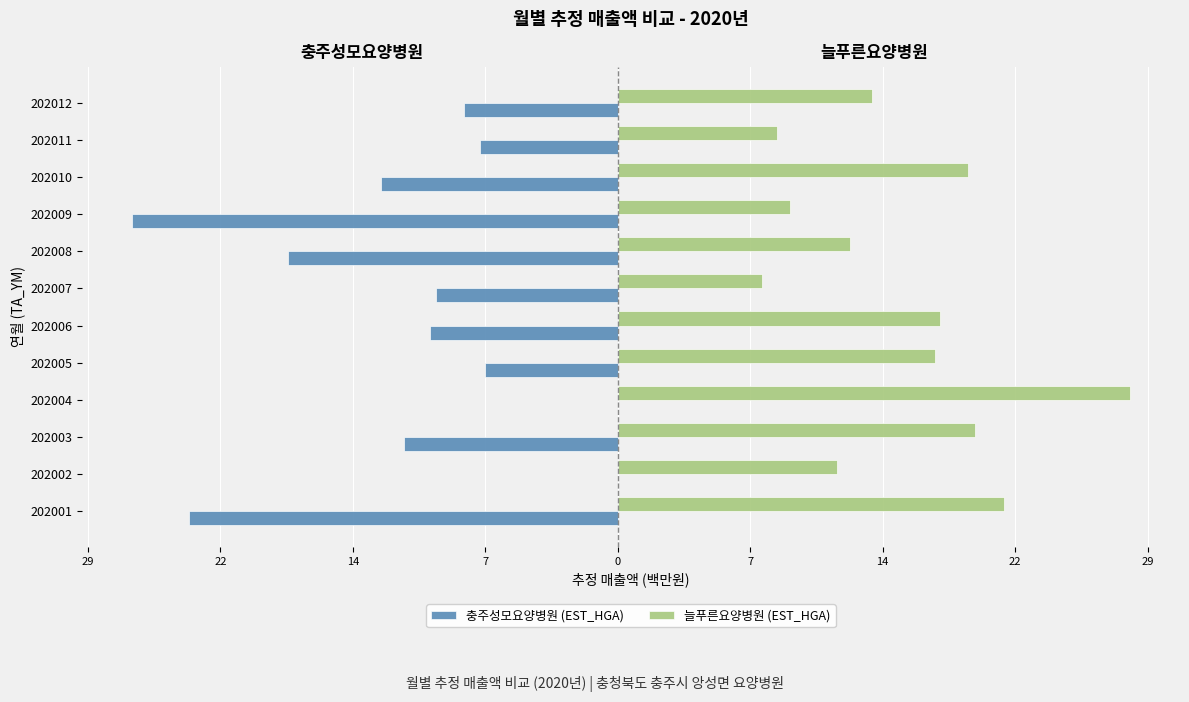

Is the value of 충주성모요양병원 (EST_HGA) at 202007 greater than the value of 늘푸른요양병원 (EST_HGA) at 202002?

No